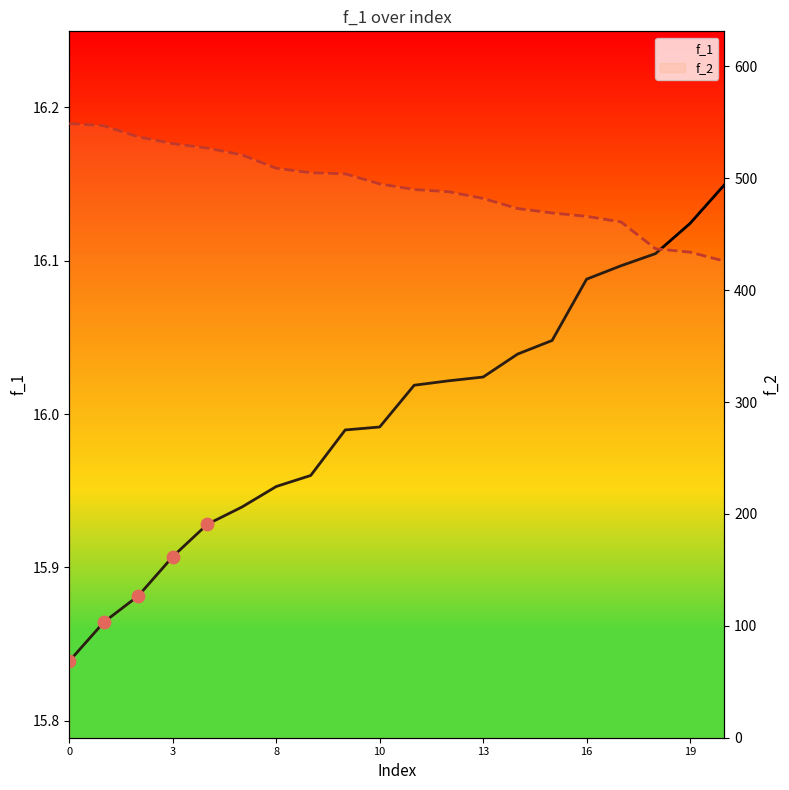

Which series contains the lowest Y value?

f_1